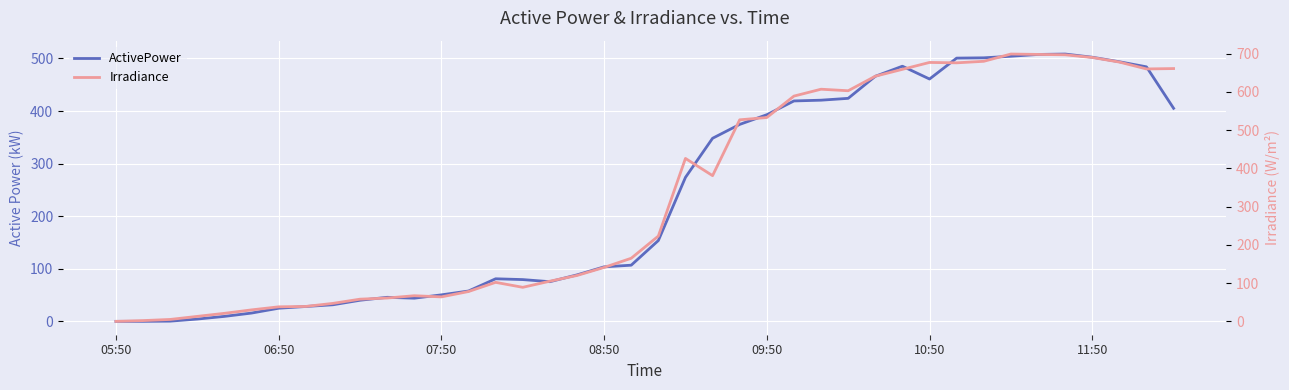

Where is Irradiance nearest to the value 349?

22